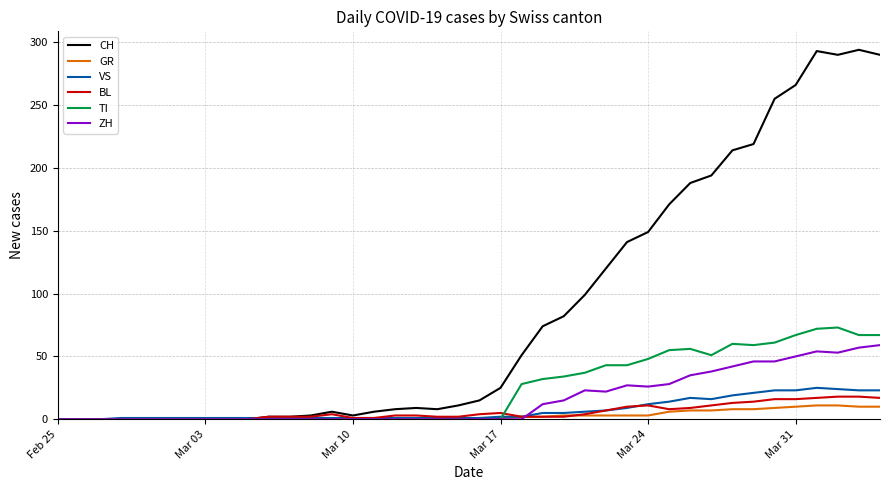

How many lines are shown in the chart?

6